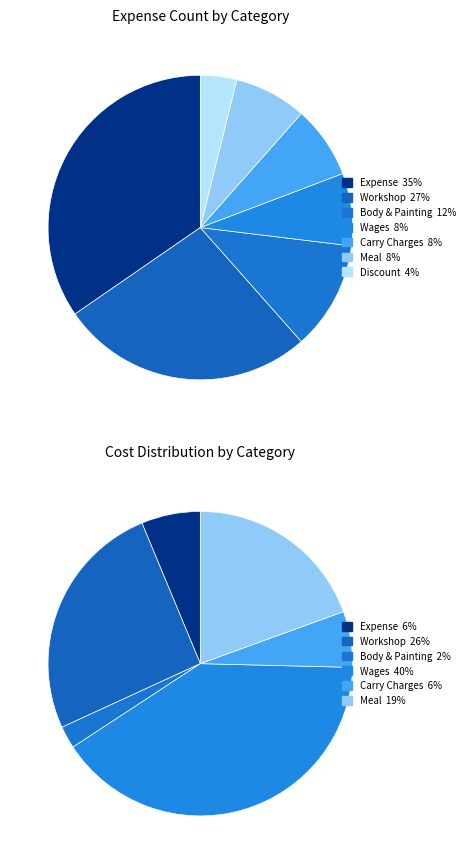

To the nearest percent, what percentage of the pie is Body & Painting?

12%